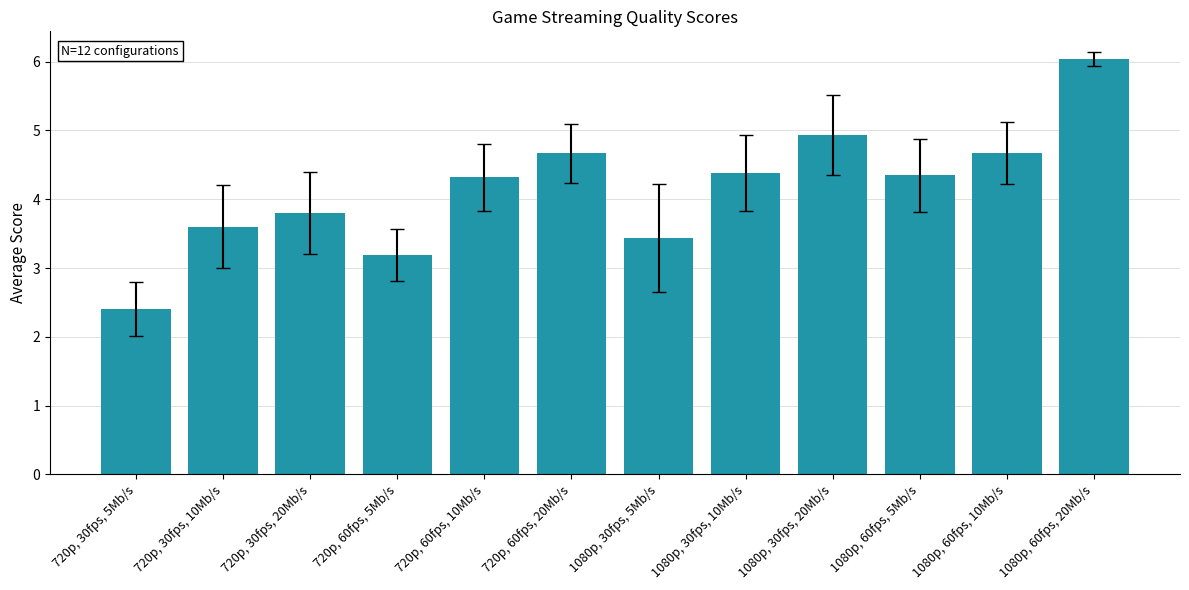

The chart shows a value of 1.4 at 720p, 30fps, 20Mb/s. True or false?

False